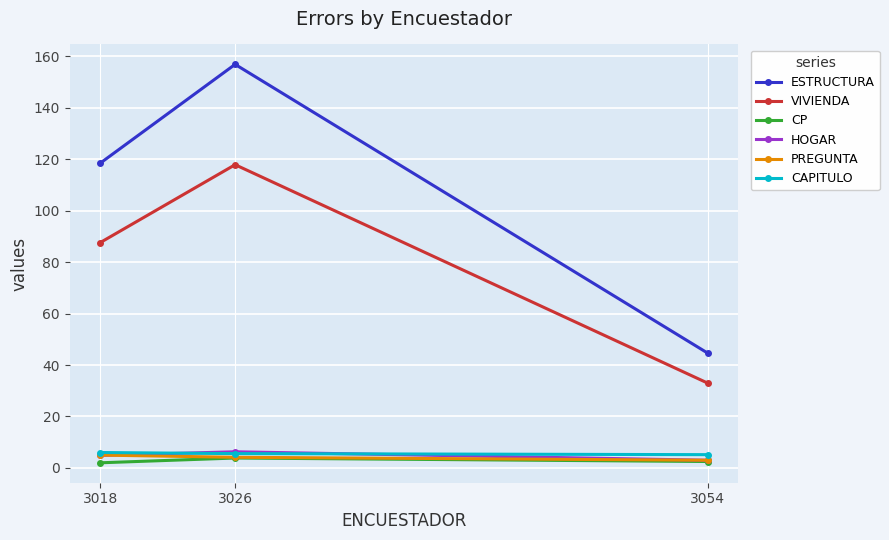

True or false: VIVIENDA has a value of 33.0 at 3054.

True